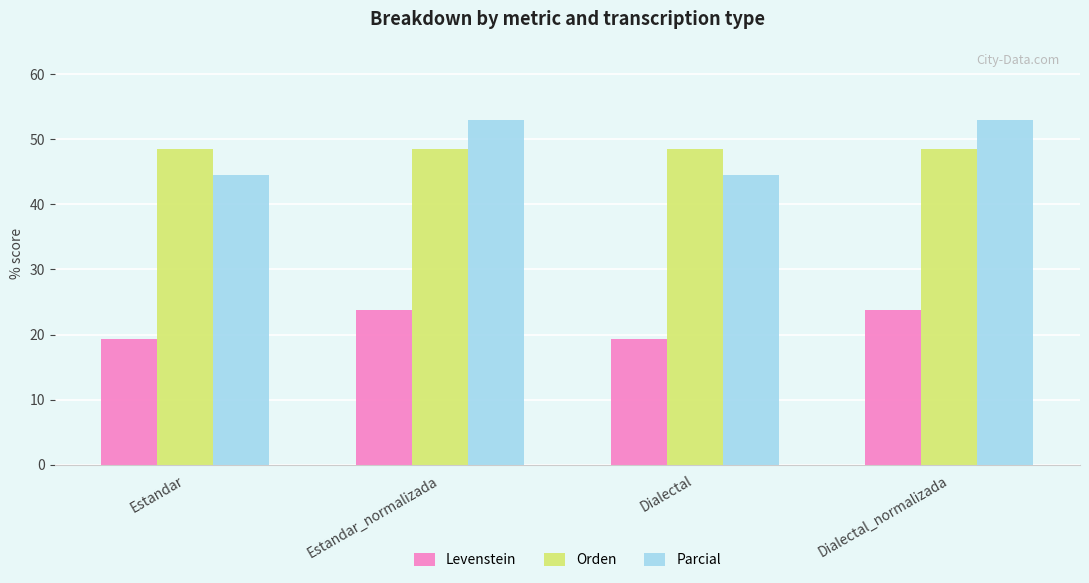

What is the label of the 4th bar from the right?

Estandar